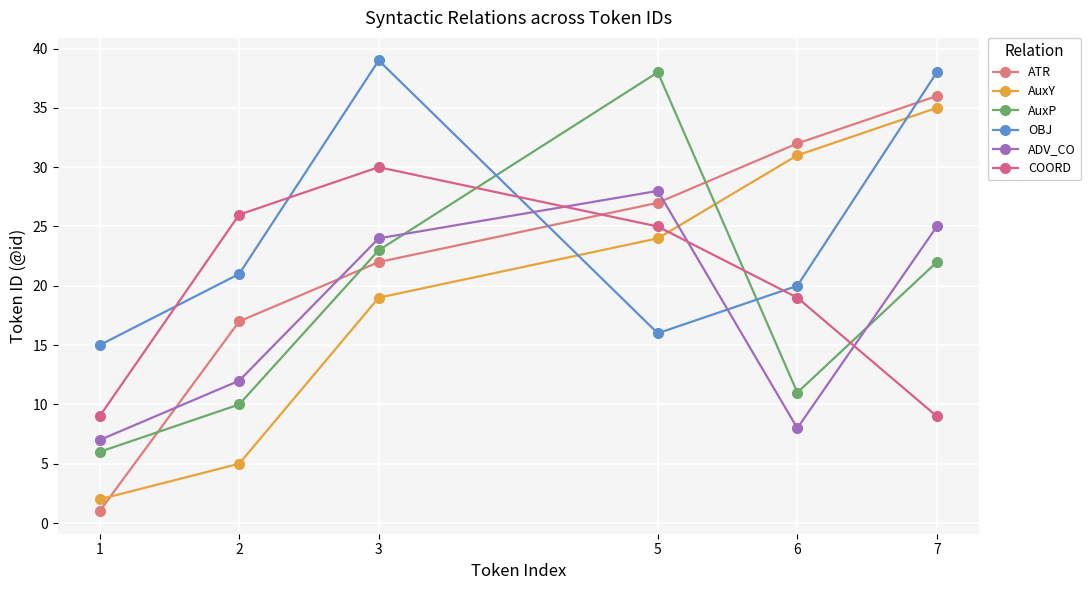

Where do ATR and COORD first cross each other?

3 and 5